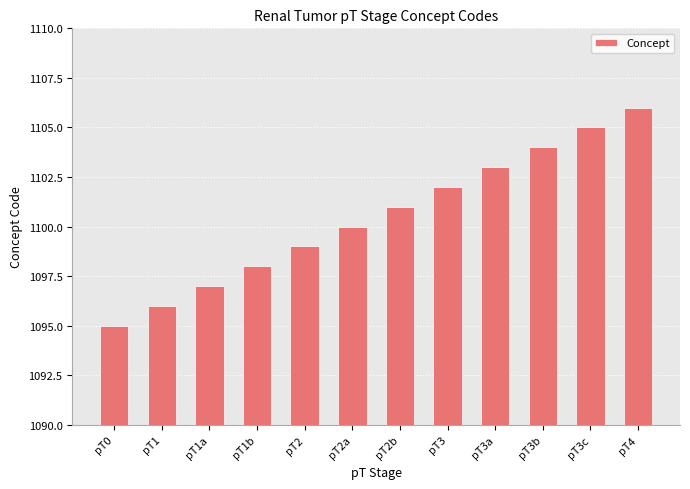

What is the value of the 10th bar from the left?

1104